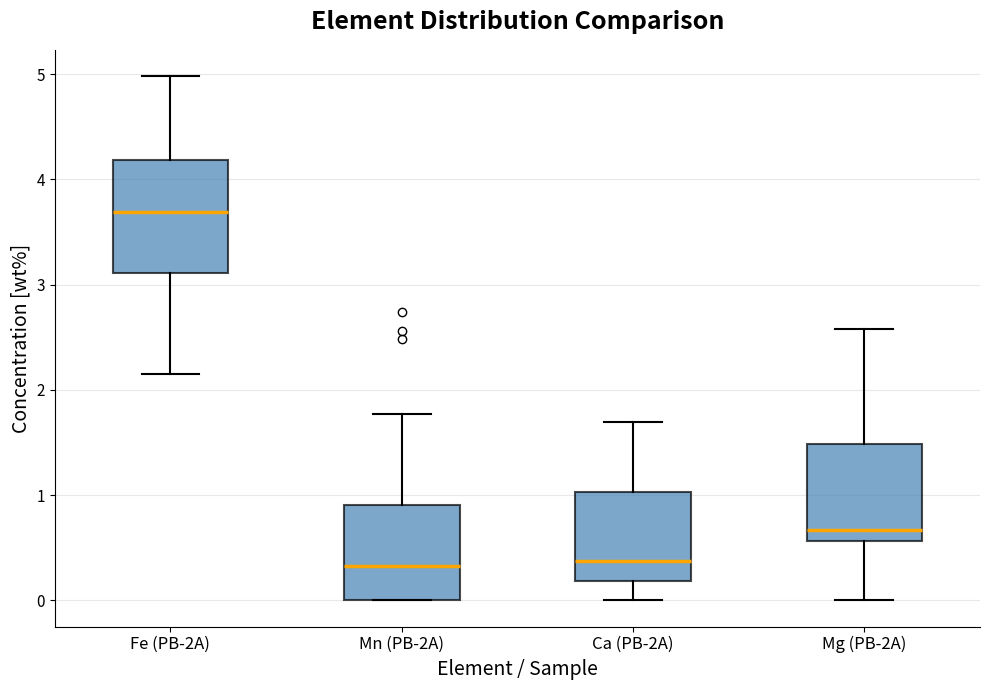

Reading left to right, read every box against the y-axis: the position of its median line, the range the box covers, and the ends of its whiskers. The values are not printed on the chart, so give them approximately, as read against the axis.

Fe (PB-2A): median 3.7, box 3.1 to 4.2, whiskers 2.1 to 5.0
Mn (PB-2A): median 0.3, box 0.0 to 0.9, whiskers 0.0 to 1.8
Ca (PB-2A): median 0.4, box 0.2 to 1.0, whiskers 0.0 to 1.7
Mg (PB-2A): median 0.7, box 0.6 to 1.5, whiskers 0.0 to 2.6